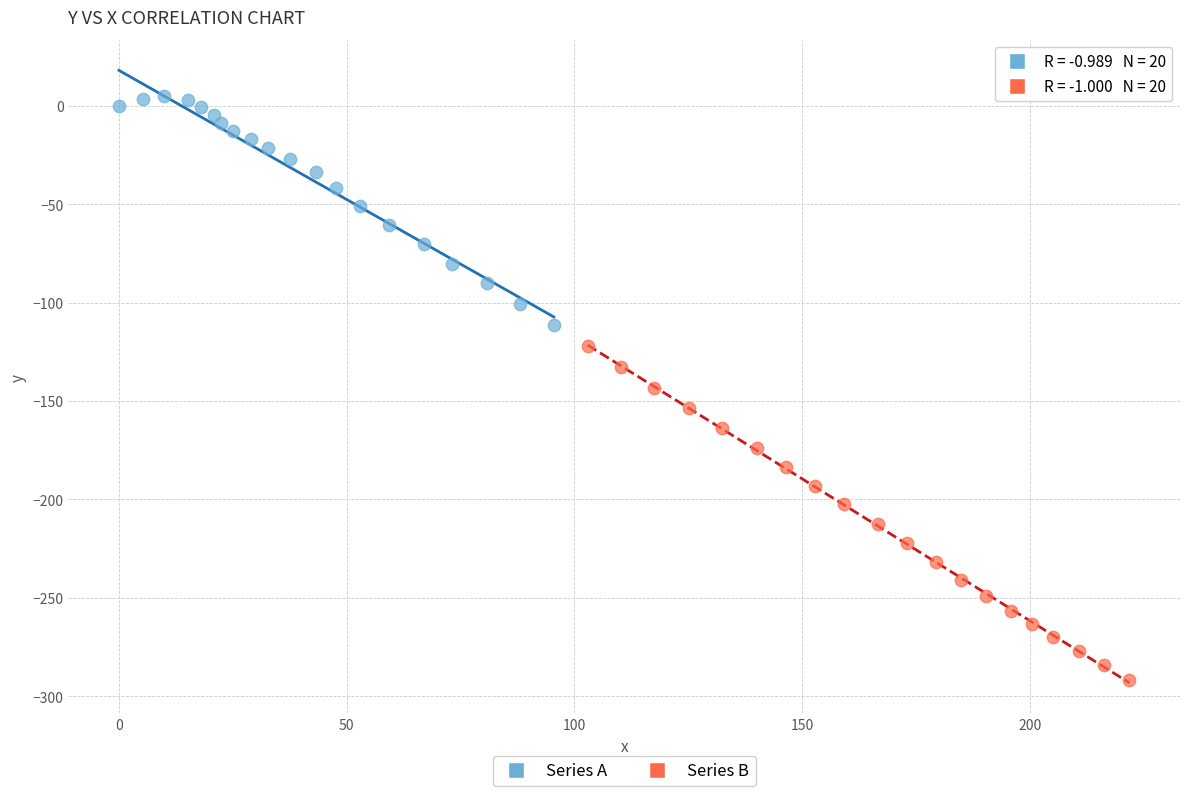

Which series contains the lowest Y value?

Series B